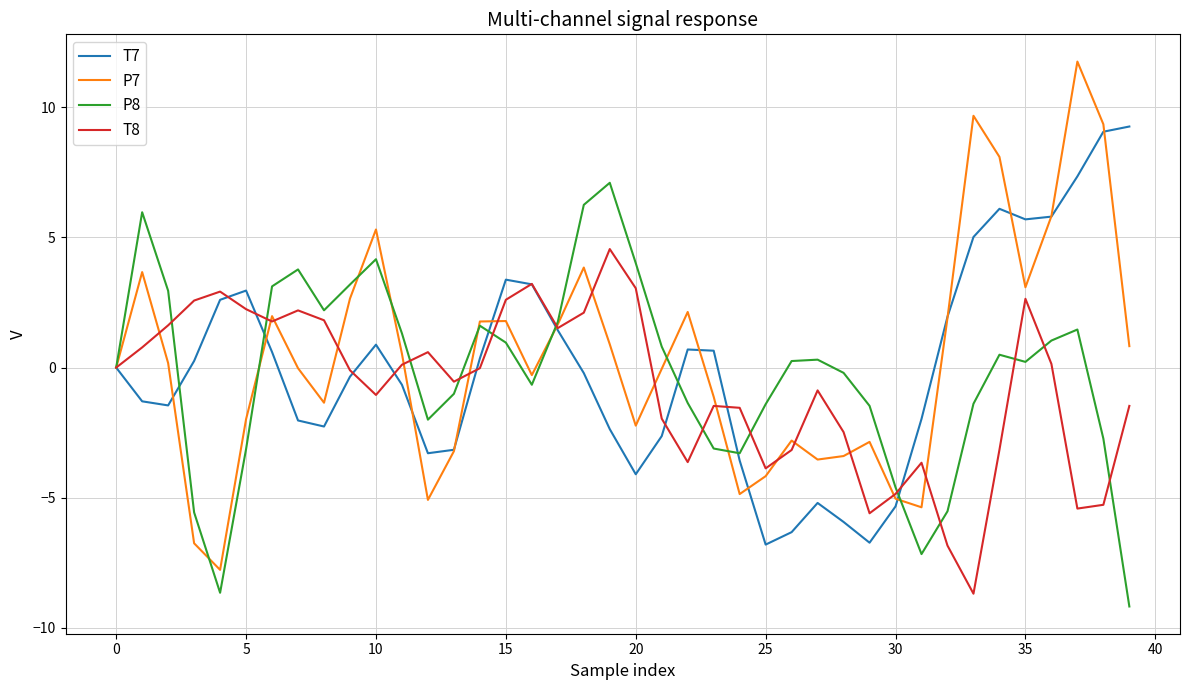

Which series has the widest spread of values?

P7